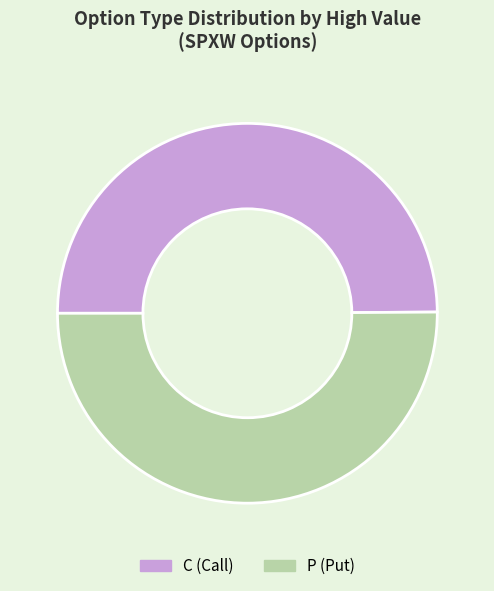

How many slices are in this pie chart?

2